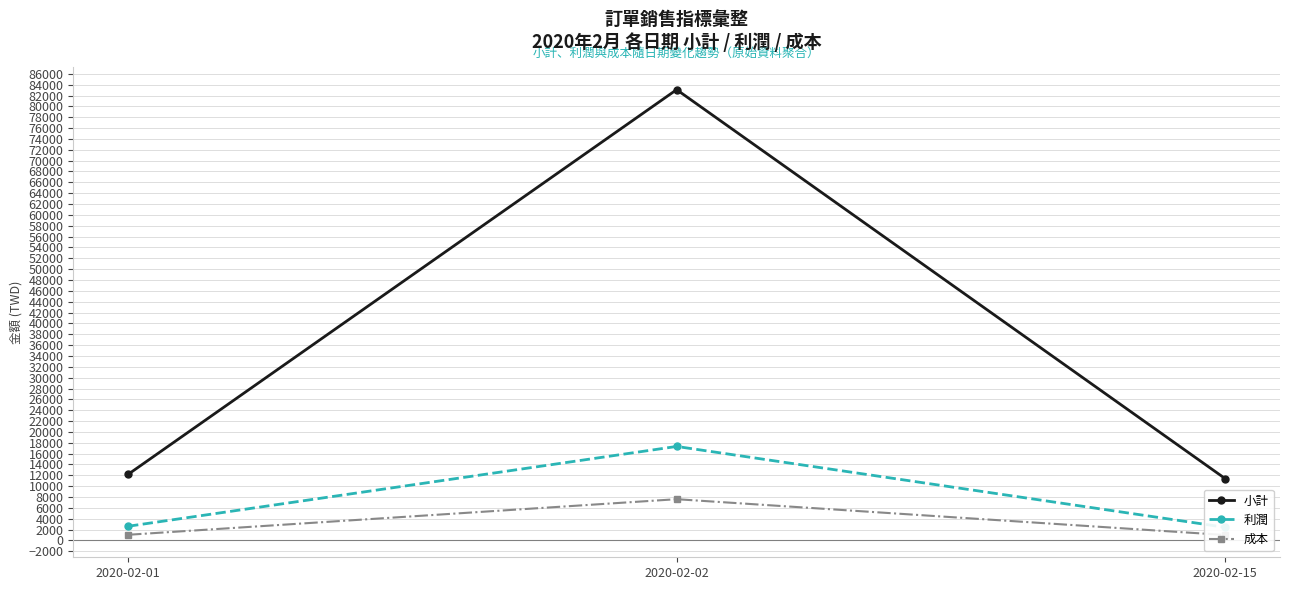

Which category has the lowest value across all series?

2020-02-15